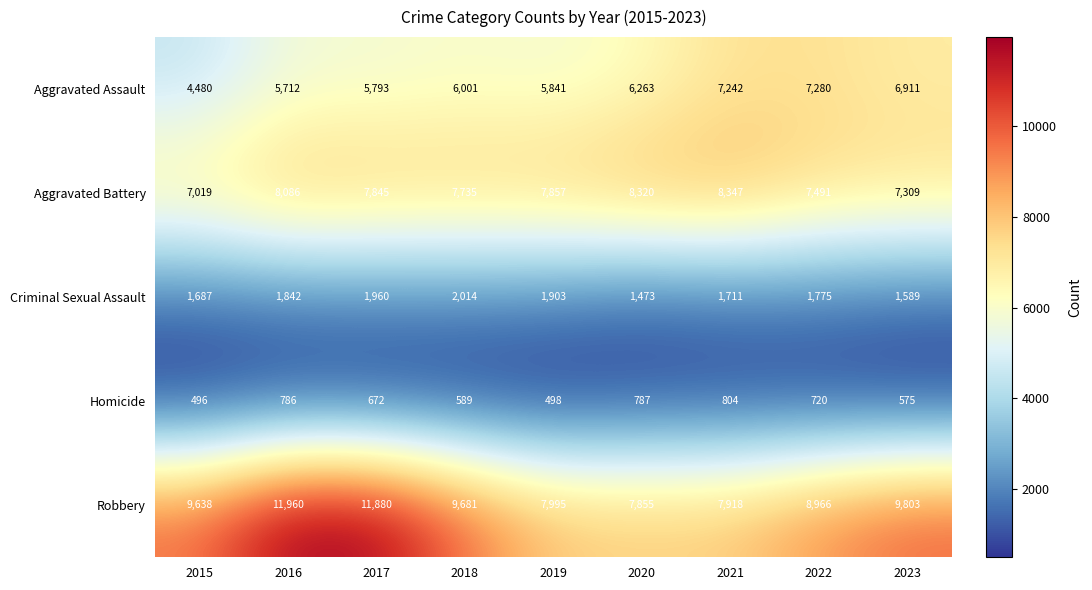

True or false: Aggravated Assault has a value of 6001 at 2018.

True